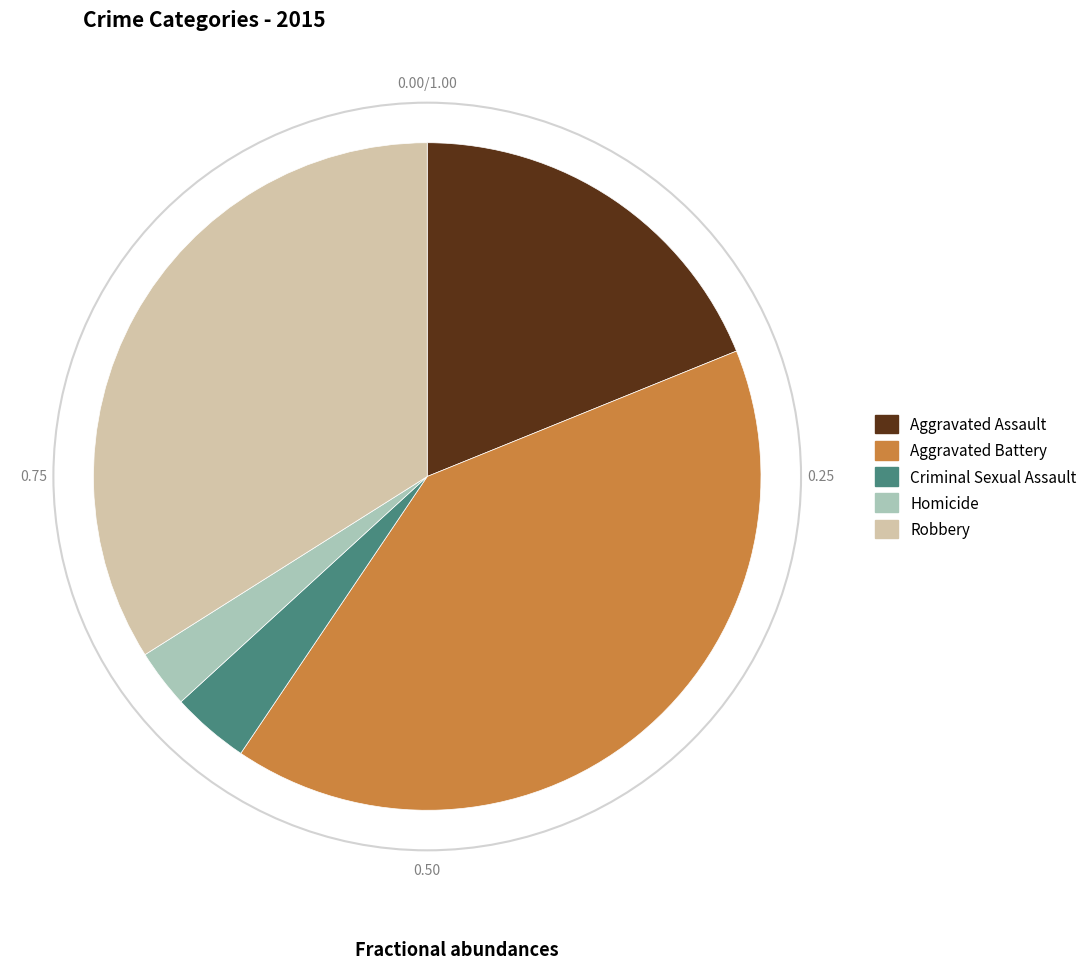

Which has a higher value, Aggravated Assault or Aggravated Battery?

Aggravated Battery